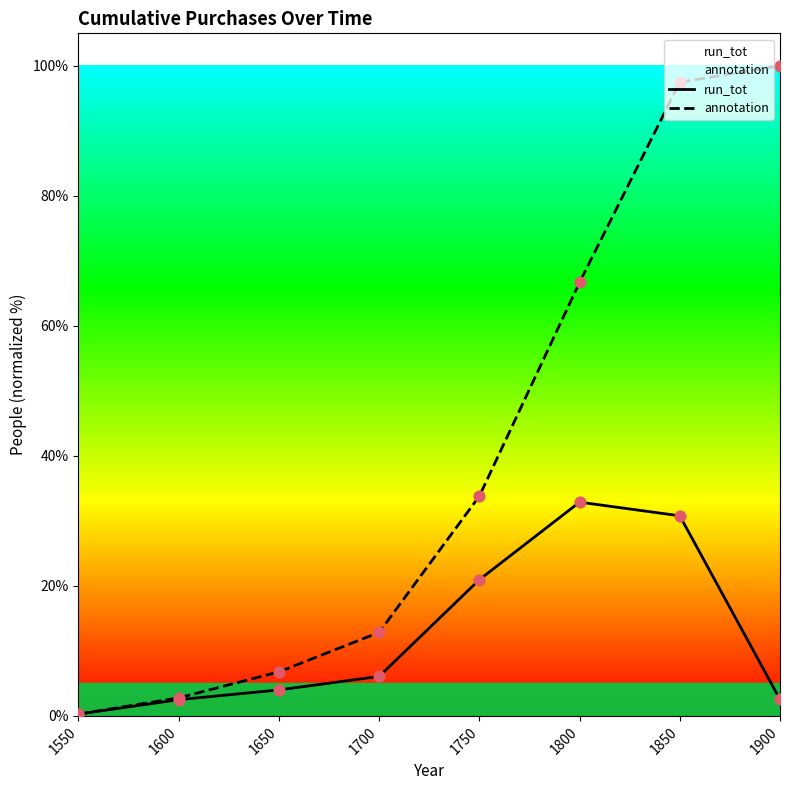

At which category is the sum across all series the highest?

1850